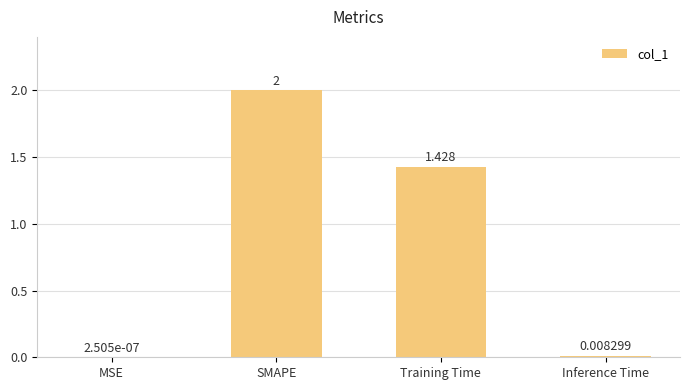

Which label corresponds to the largest value in the chart?

SMAPE